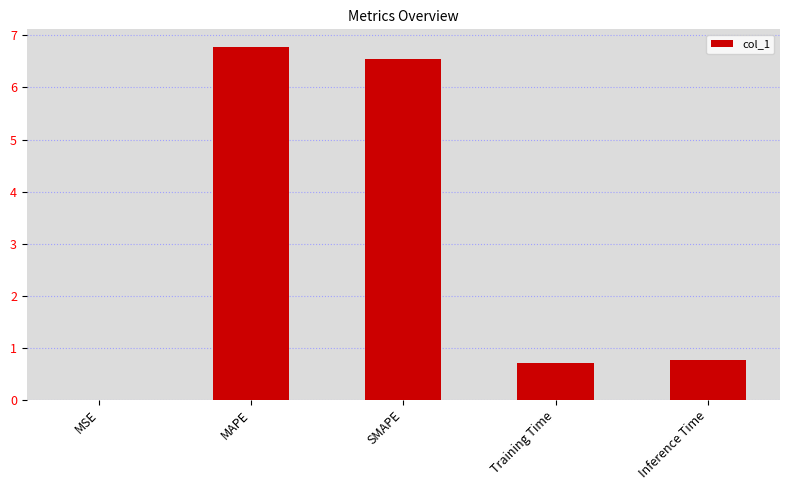

Read the value at SMAPE.

6.6